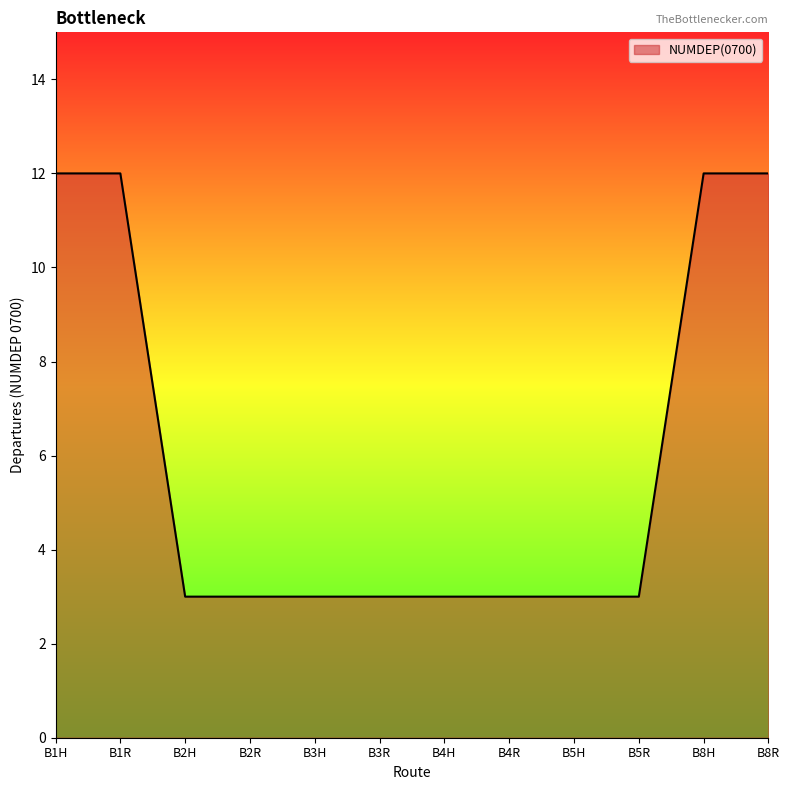

Does the chart have visible grid lines?

No